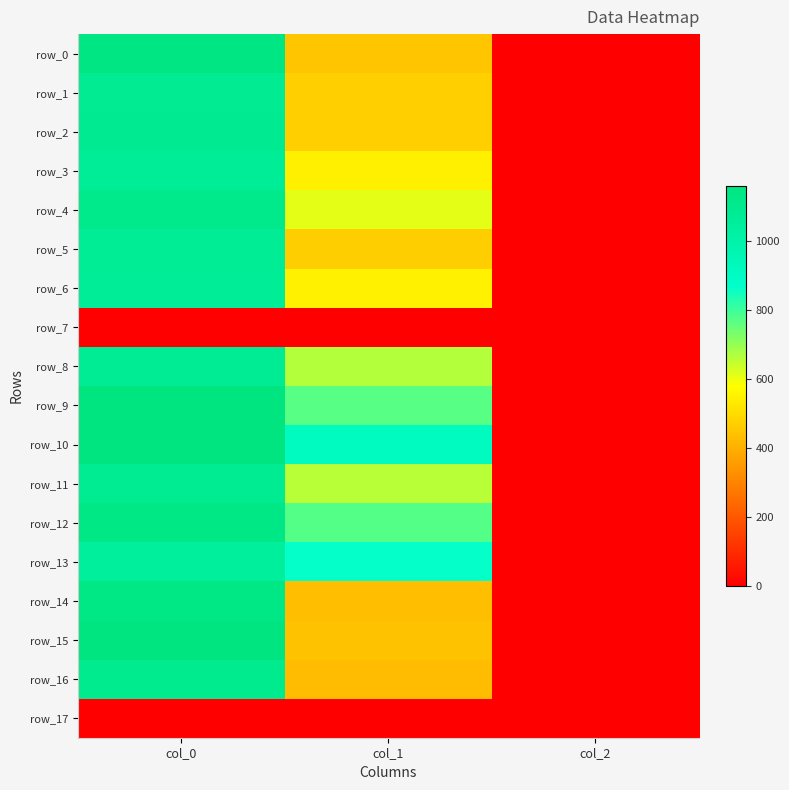

List the series in order of their peak value, highest first.

row_9, row_15, row_10, row_0, row_12, row_14, row_4, row_16, row_2, row_1, row_11, row_8, row_5, row_6, row_3, row_13, row_7, row_17